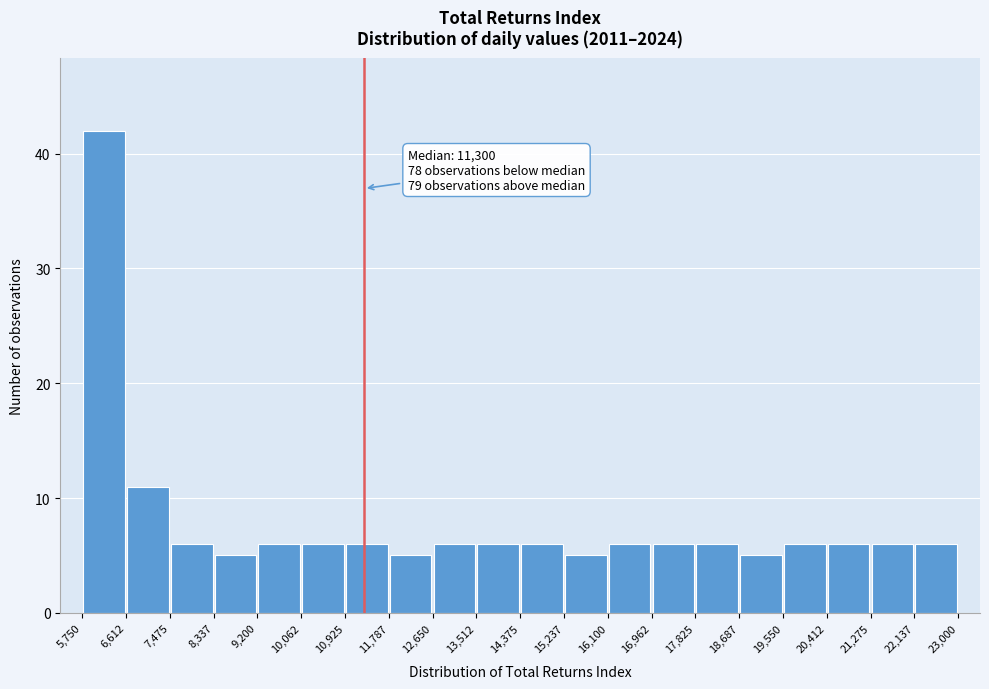

Which range on the x-axis has the tallest bar?

5,750 to 6,612